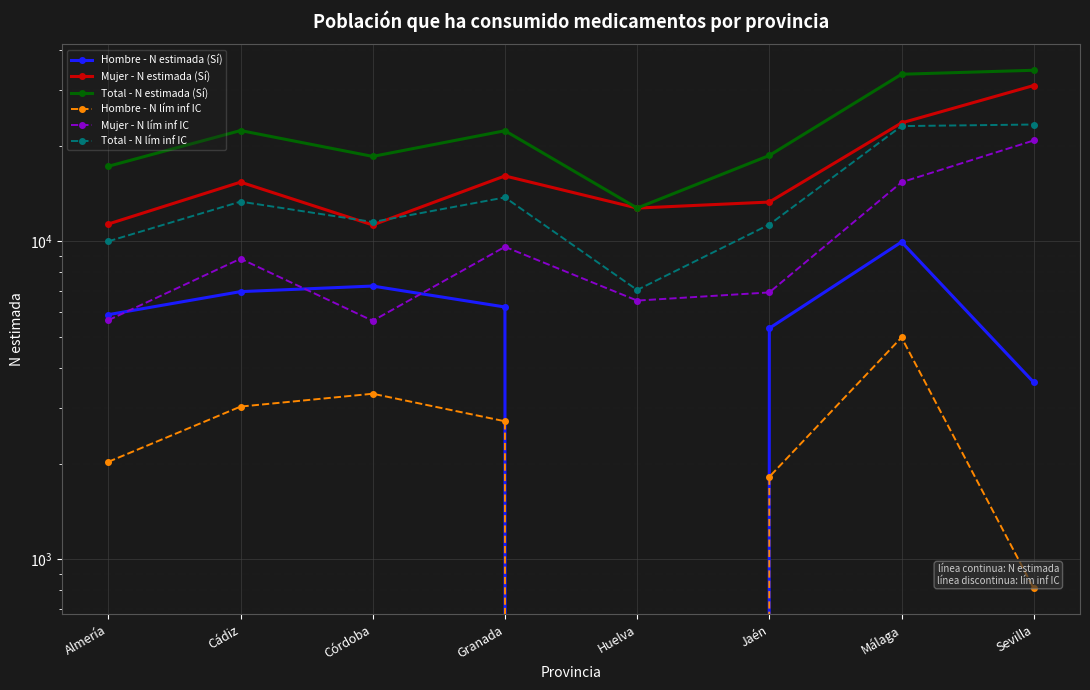

What is the lowest value of the Mujer - N lím inf IC series?

5629